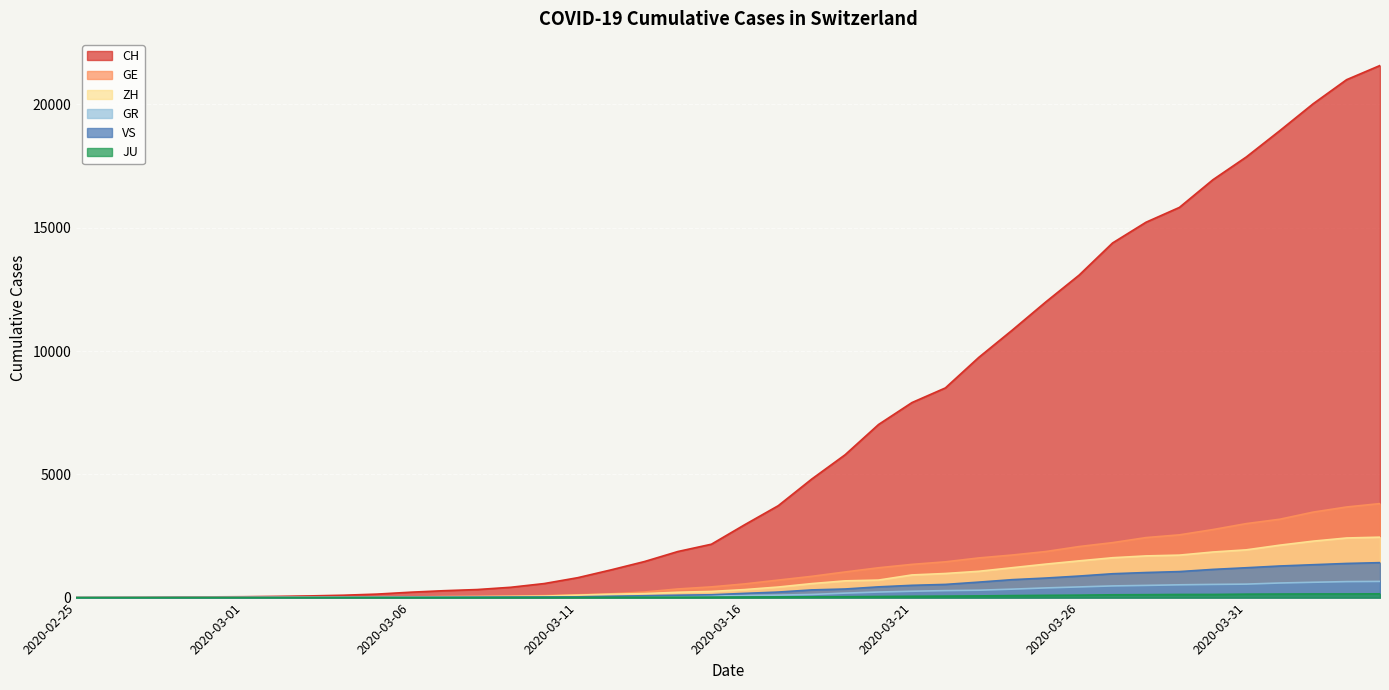

Is it true that GR equals 474 at 2020-03-27?

True